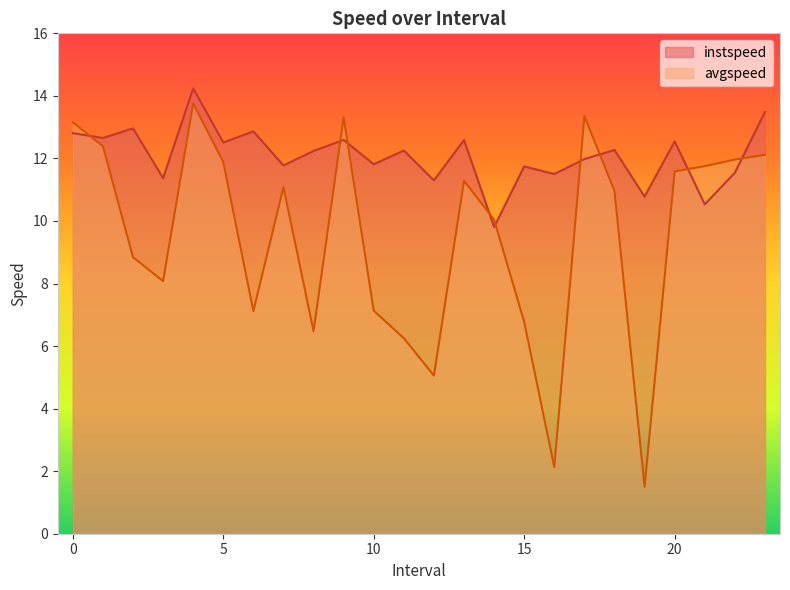

Which label corresponds to the smallest value in the chart?

19.0